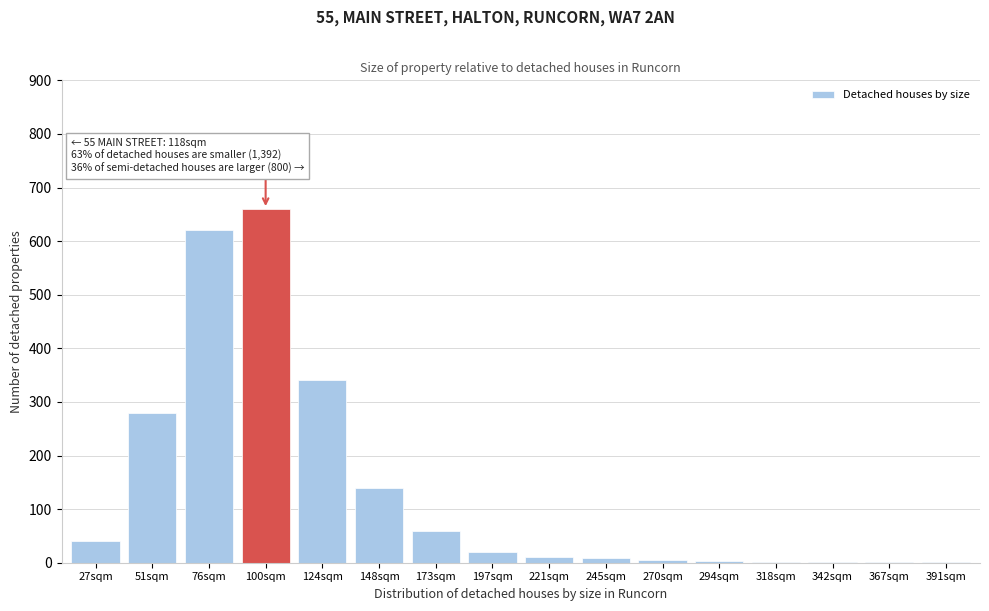

The chart shows a value of 1 at 342sqm. True or false?

True